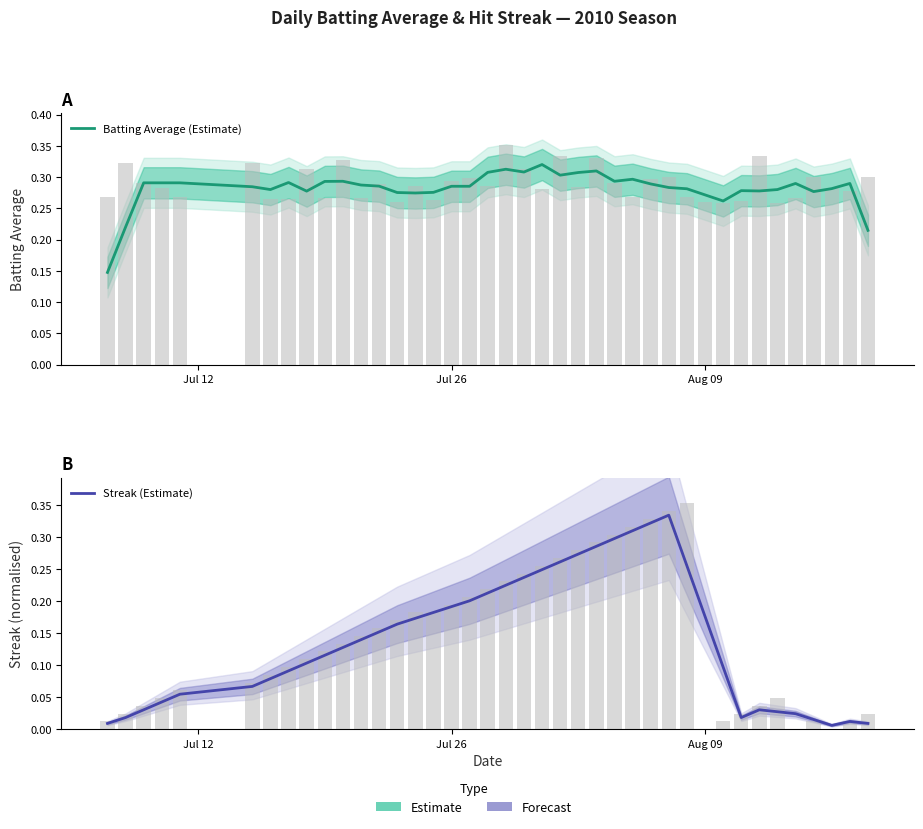

Which series has the largest total across all categories?

Batting Average (Estimate)